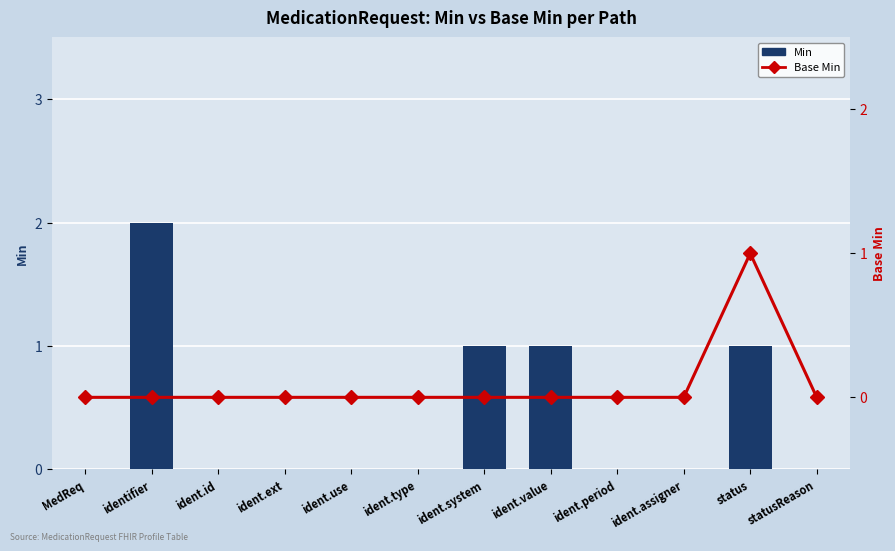

The value of Base Min at ident.assigner is 0. True or false?

True